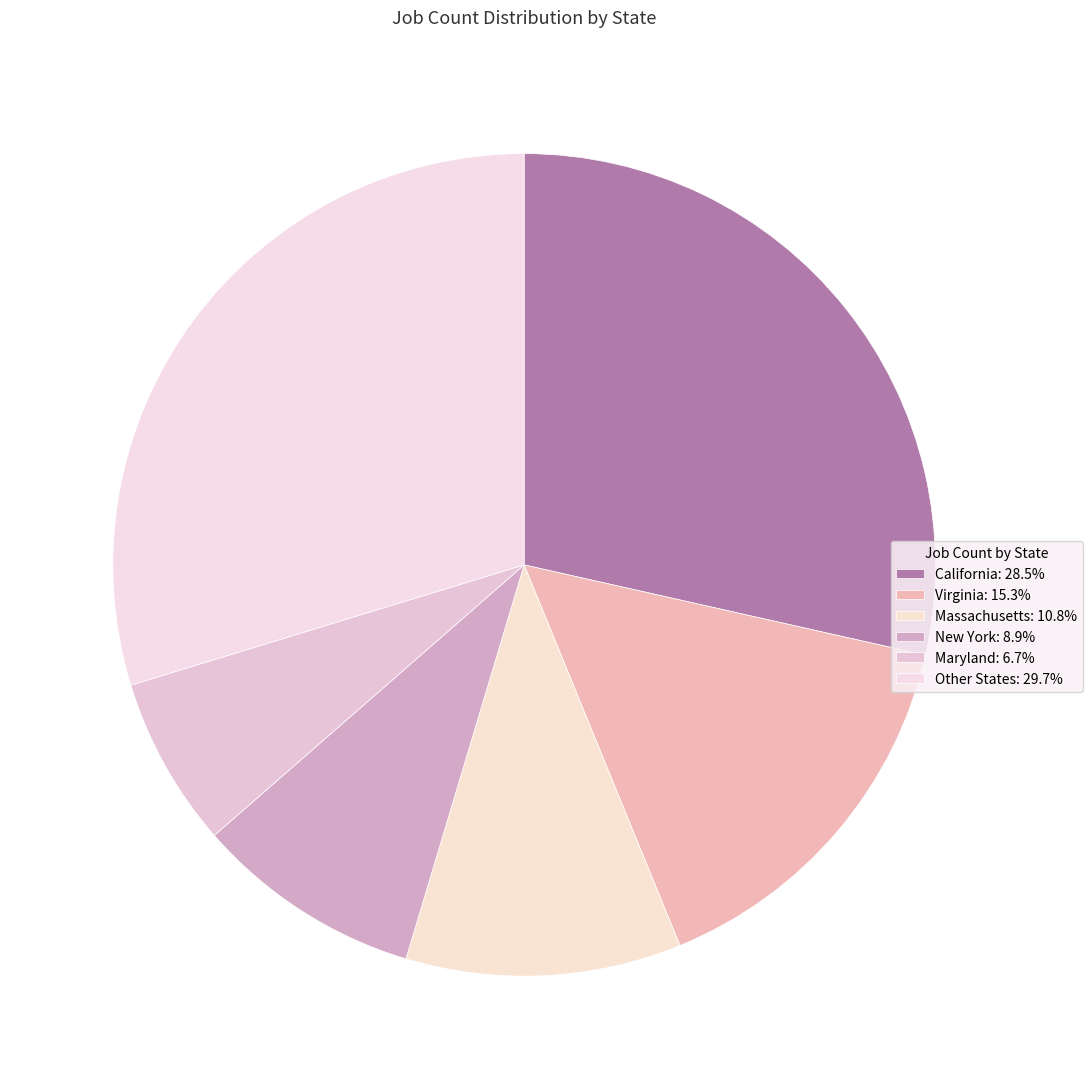

How many segments does this pie chart have?

6